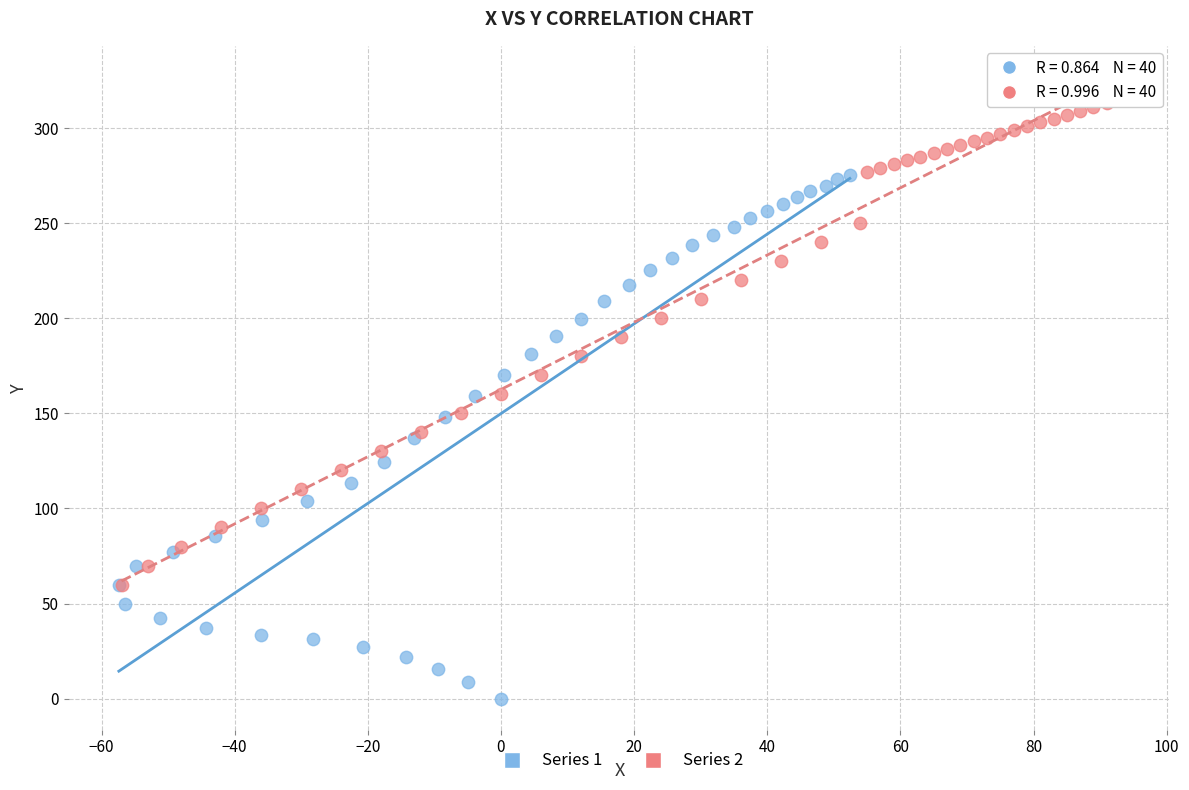

What are all the series names shown in the legend?

Series 1, Series 2